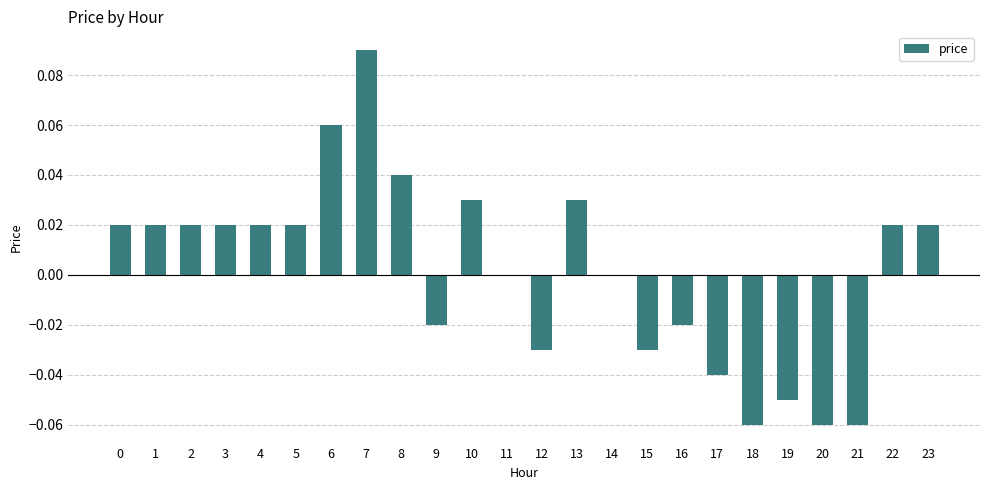

The value at 9 is -0.0. True or false?

True